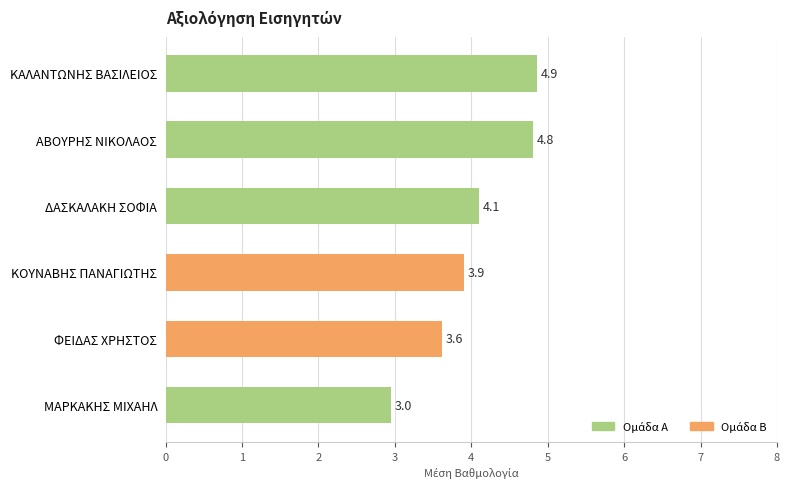

How many bars are there in total?

6